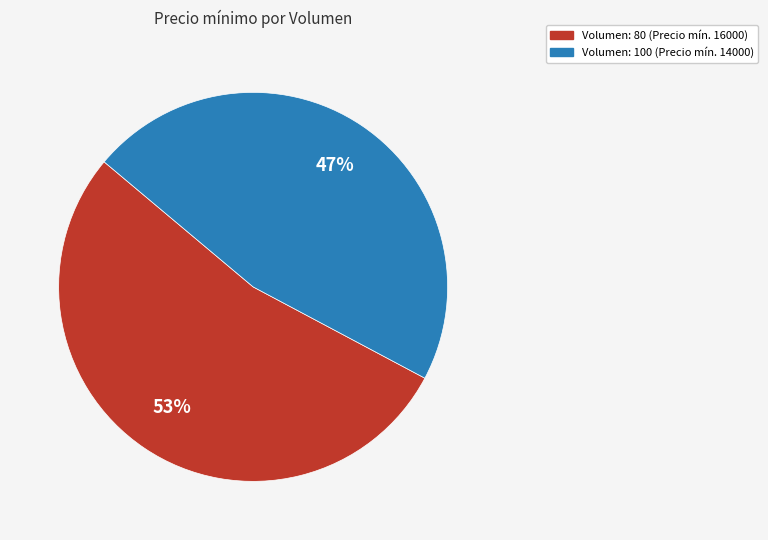

To the nearest percent, what is the average slice percentage?

50%